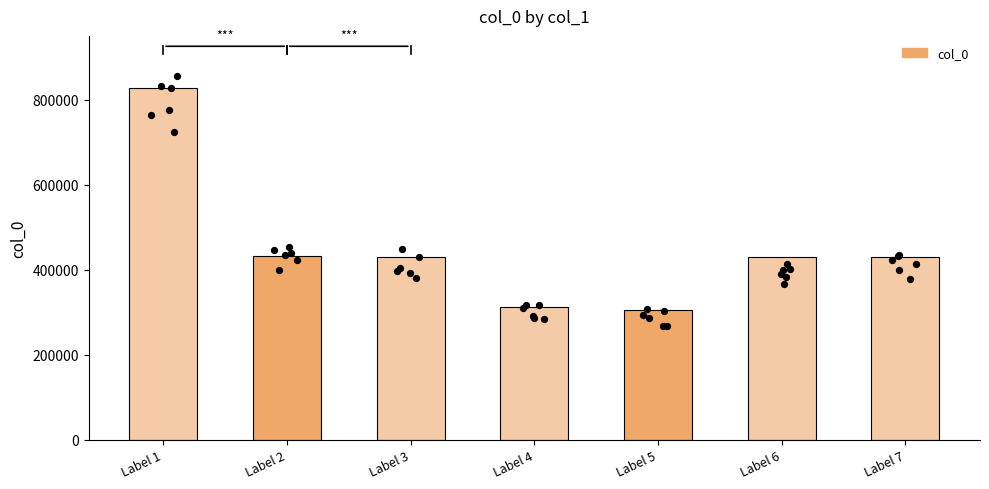

Approximately how many times larger is the value at Label 4 compared to Label 1?

0.4